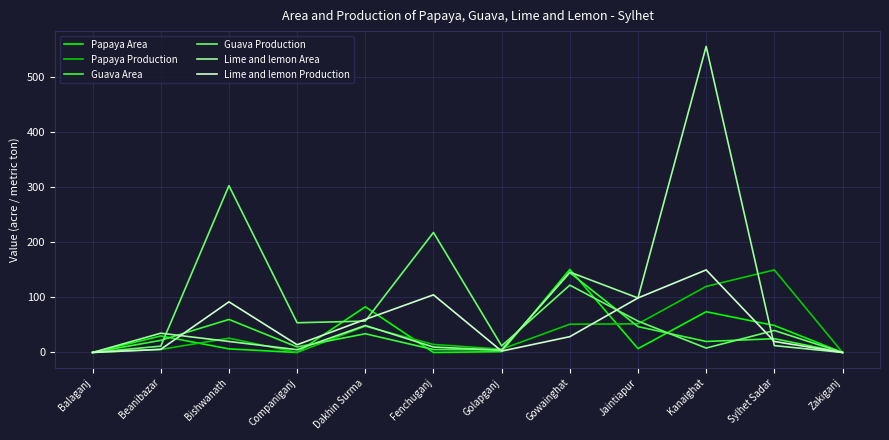

How many interior local peaks does the Papaya Area series have?

4